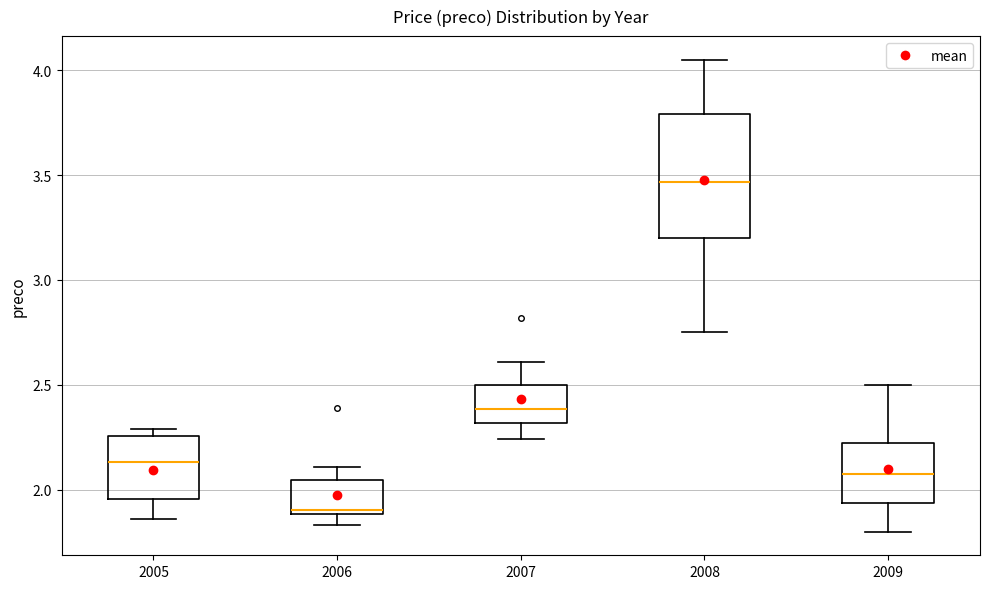

Where does the median line of the box at x = 2007 sit on the y-axis? The values are not printed on the chart, so give them approximately, as read against the axis.

2.40